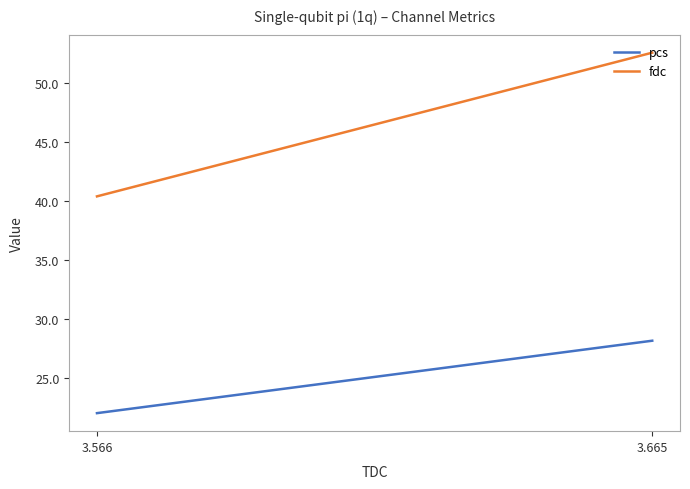

List the series in order of their peak value, highest first.

fdc, pcs